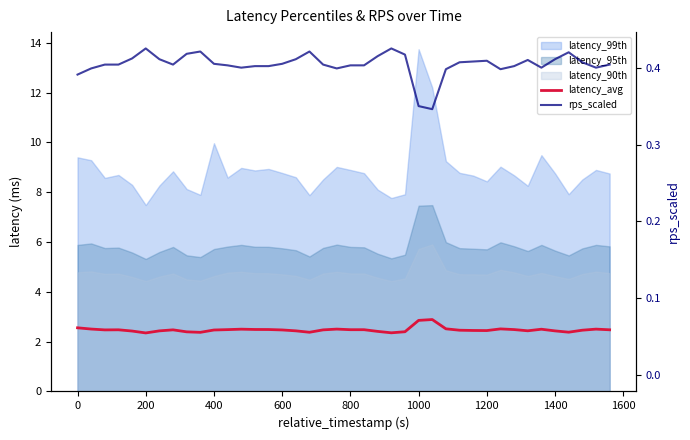

How many interior local peaks does the latency_avg series have?

8